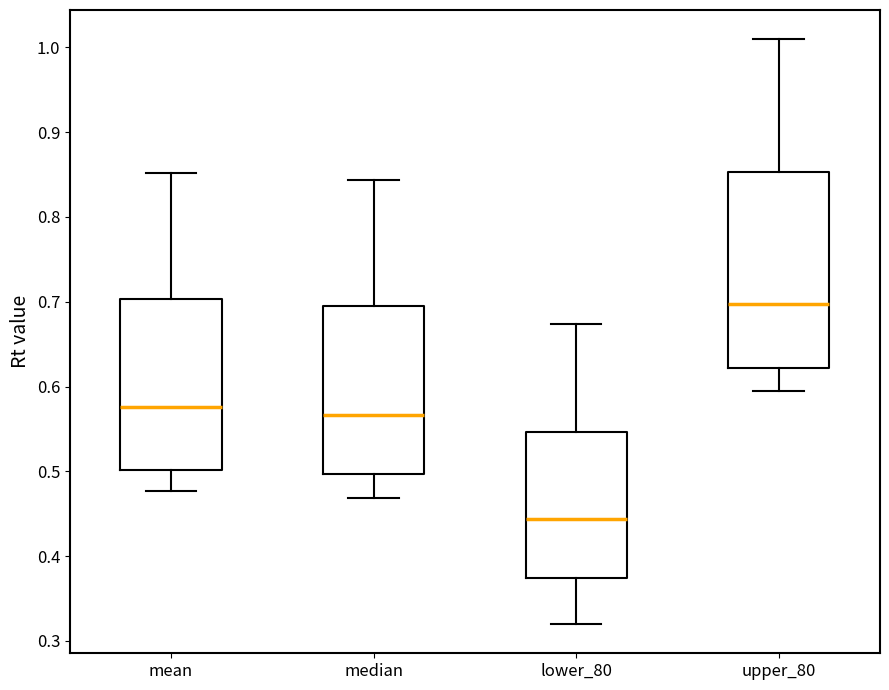

Reading left to right, transcribe this box plot: for each box, give where its median line is, the range the box spans, and where its two whiskers end, as read against the y-axis. The values are not printed on the chart, so give them approximately, as read against the axis.

mean: median 0.58, box 0.50 to 0.70, whiskers 0.48 to 0.85
median: median 0.57, box 0.50 to 0.70, whiskers 0.47 to 0.84
lower_80: median 0.44, box 0.37 to 0.55, whiskers 0.32 to 0.67
upper_80: median 0.70, box 0.62 to 0.85, whiskers 0.60 to 1.01